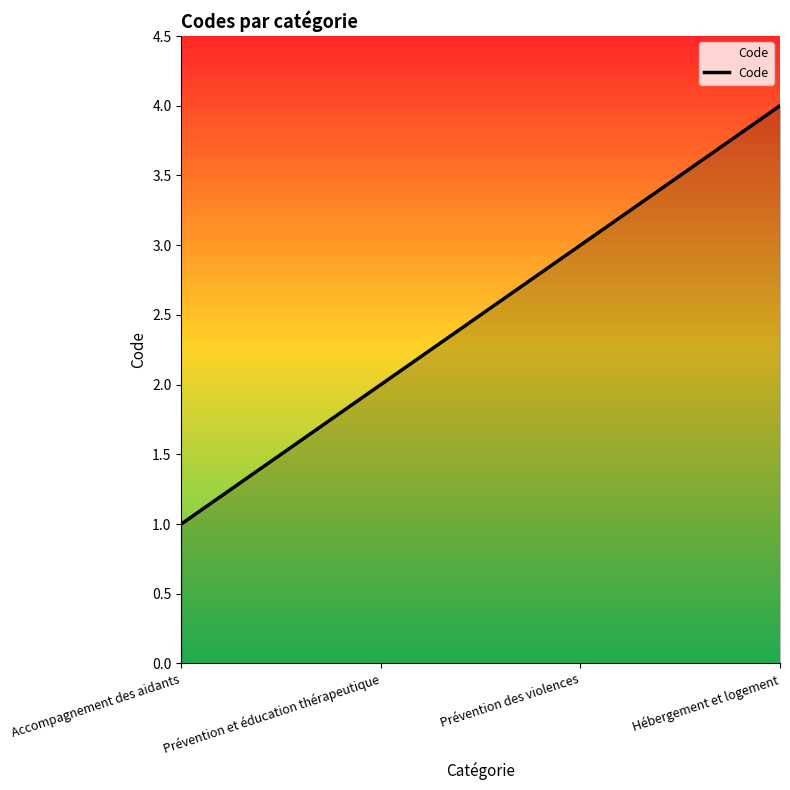

Which has a higher value, Prévention et éducation thérapeutique or Accompagnement des aidants?

Prévention et éducation thérapeutique